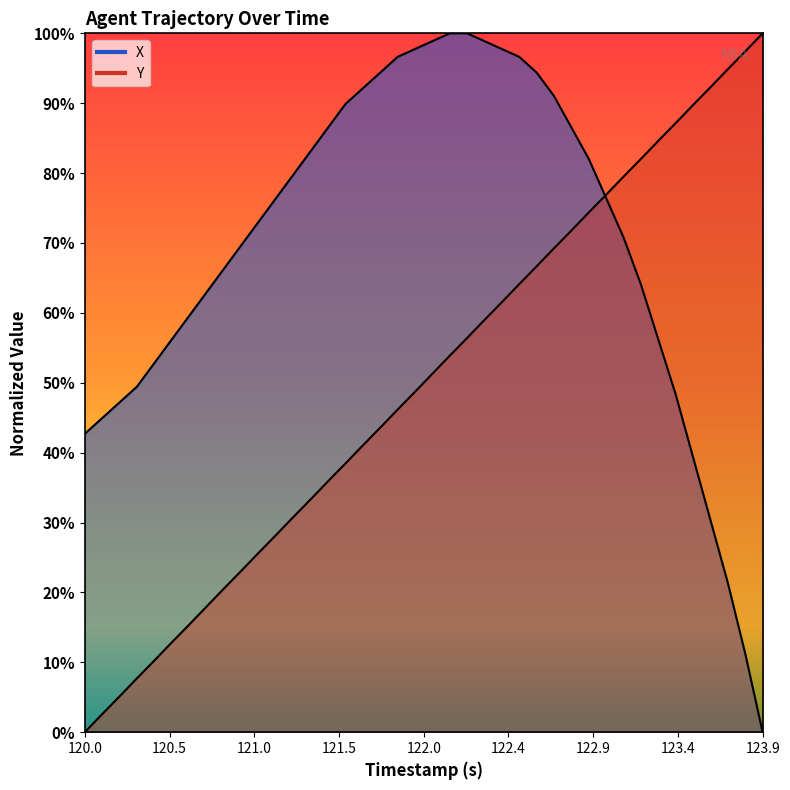

True or false: X and Y intersect in this chart.

True